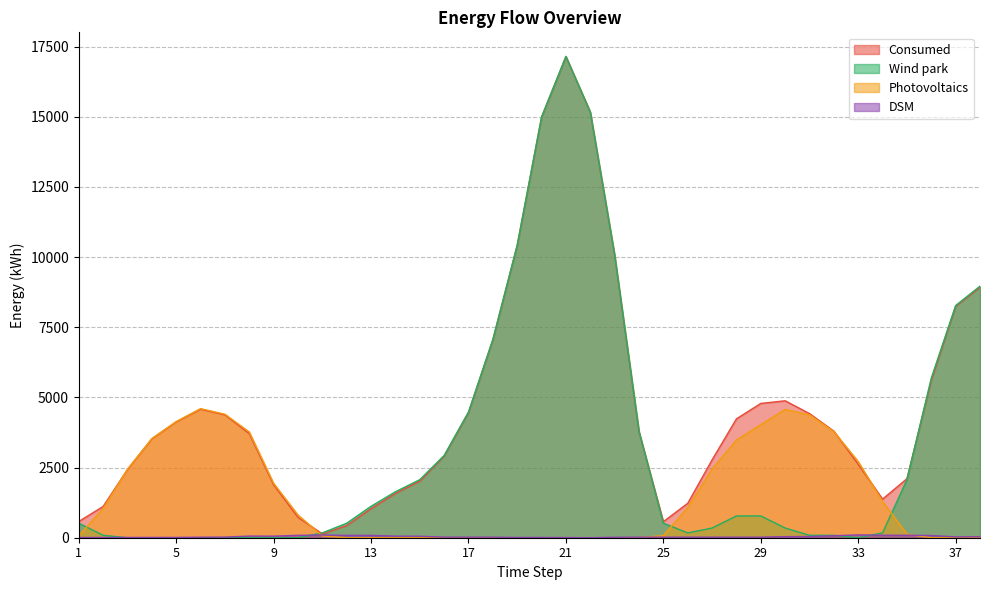

Does the chart display data point markers on the line(s)?

No